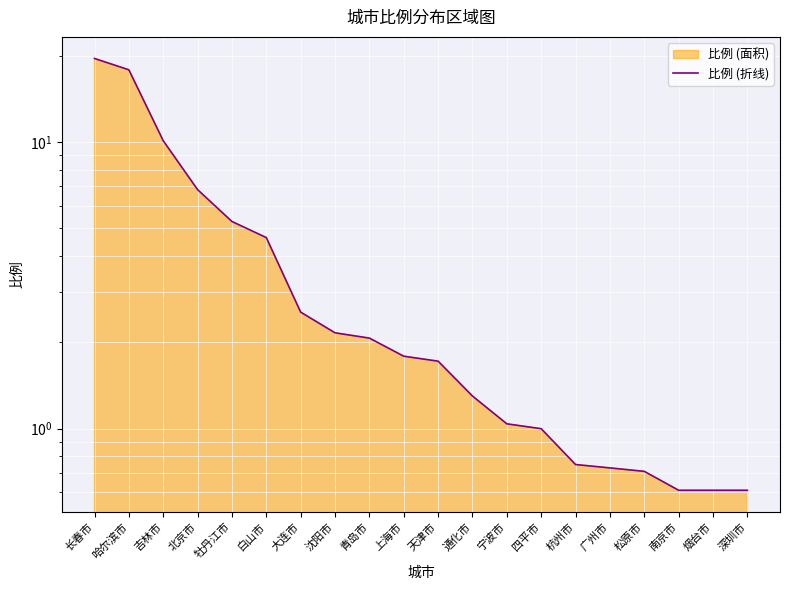

What is the greatest value displayed?

19.6